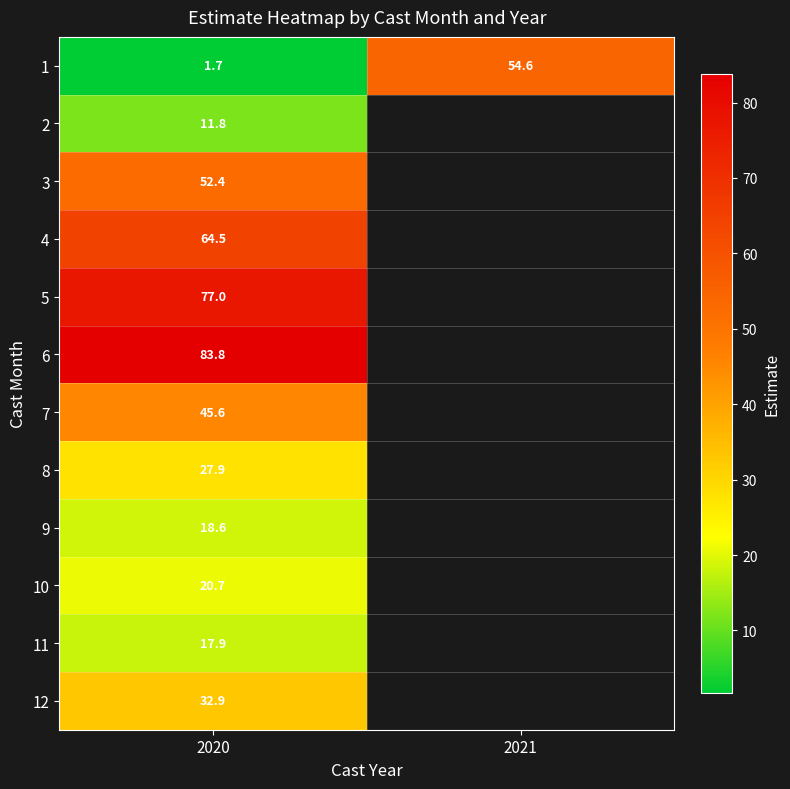

Which series has the widest spread of values?

1